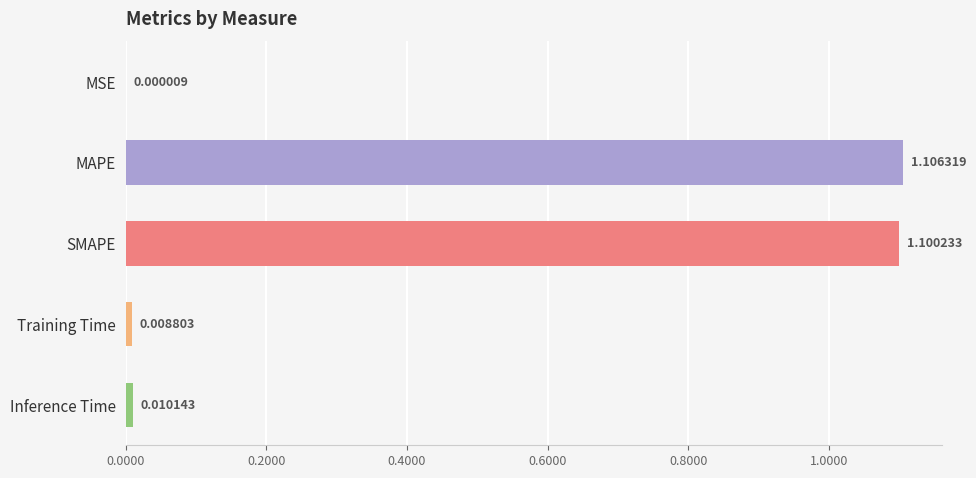

What is the sum of all values?

2.2